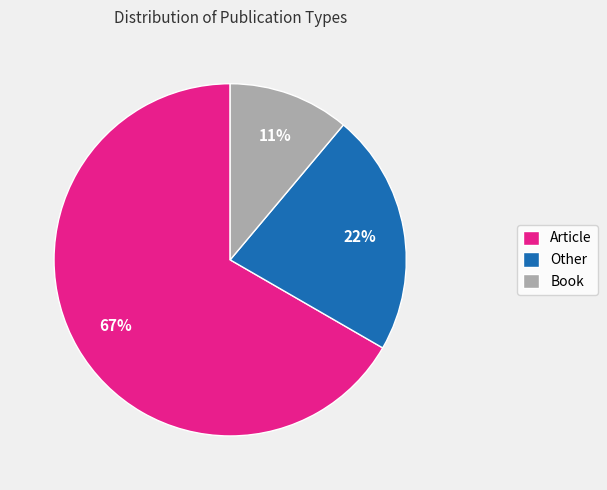

To the nearest percent, what percentage of the pie is Article?

67%